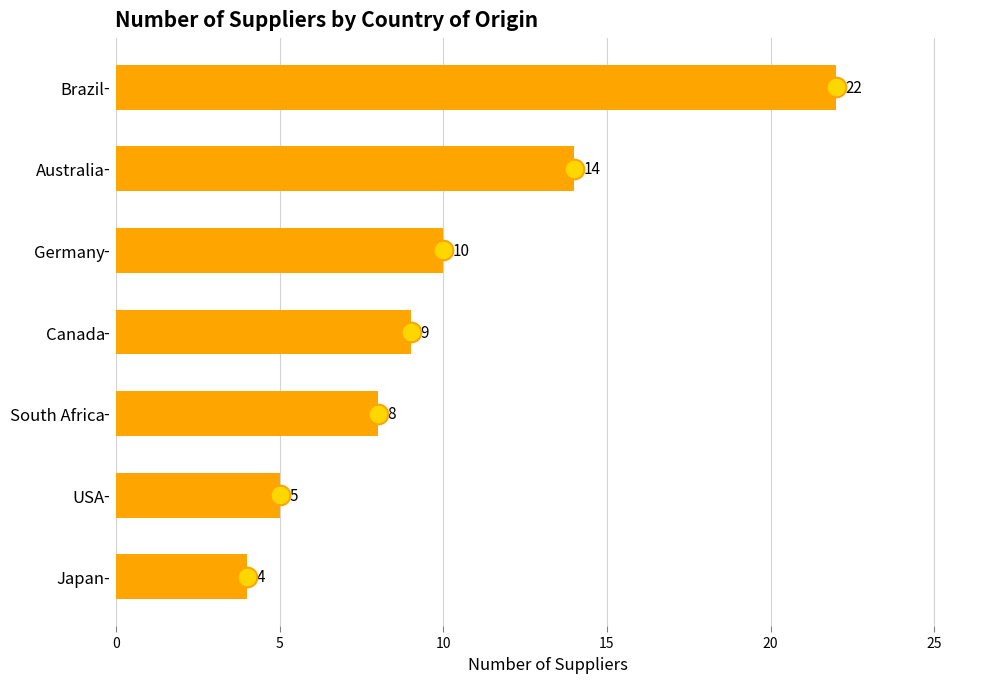

Between Japan and Germany, which is larger?

Germany